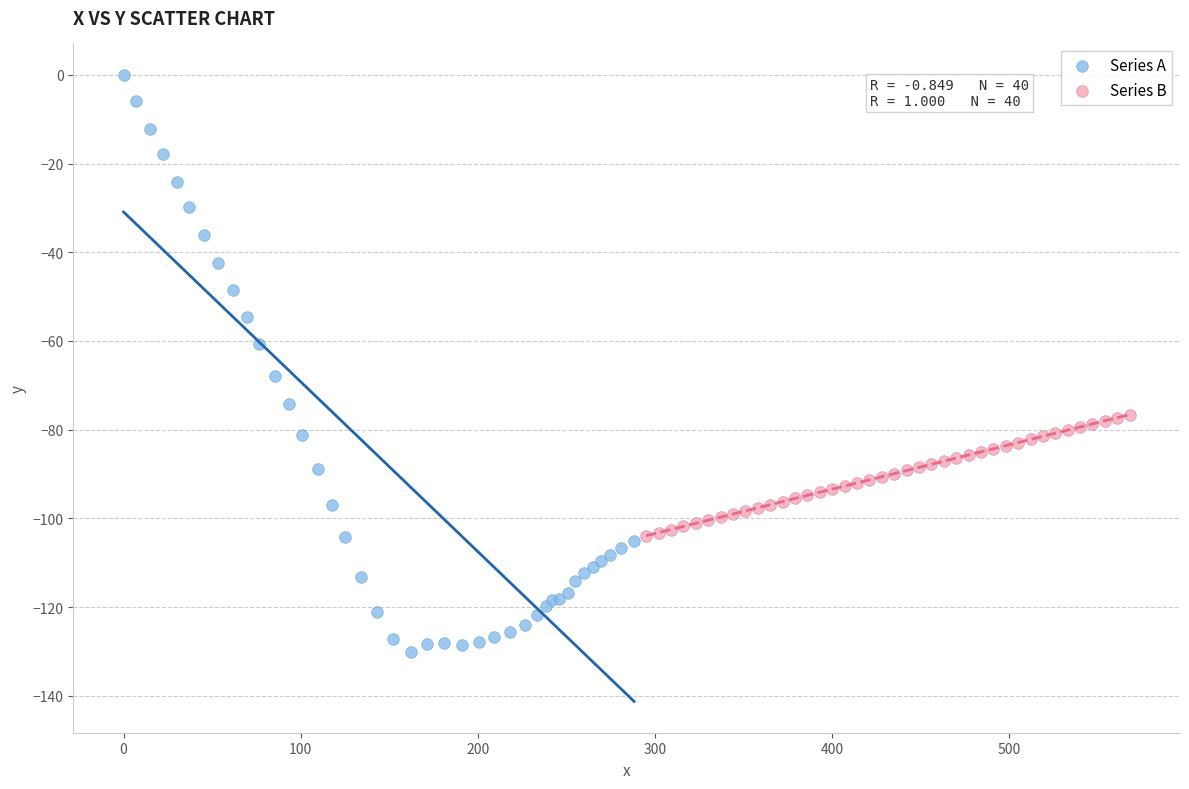

Which series contains the highest Y value?

Series A